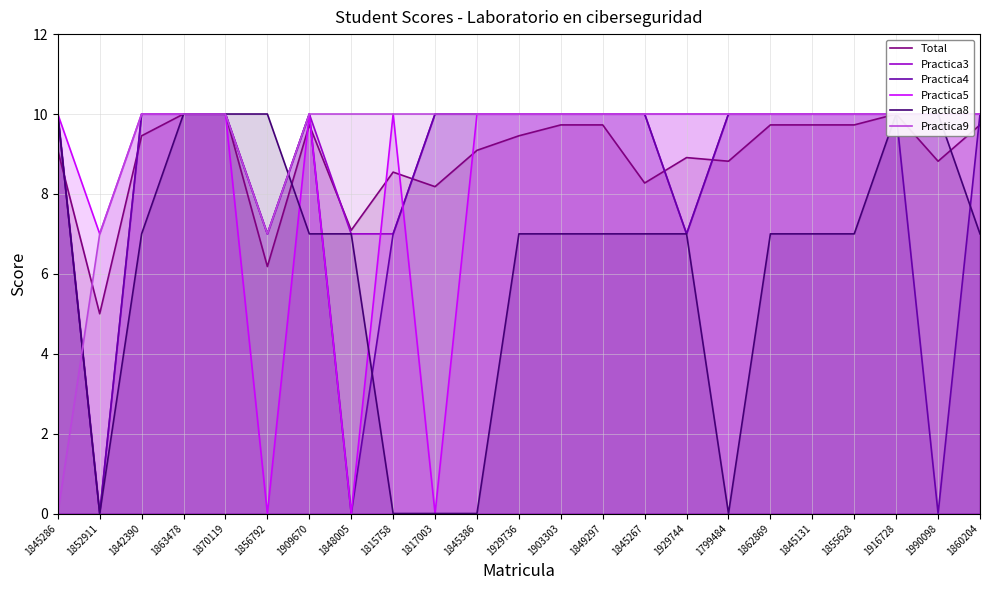

Rank the series at 1845286 from highest to lowest value.

Practica3, Practica4, Practica5, Practica8, Total, Practica9